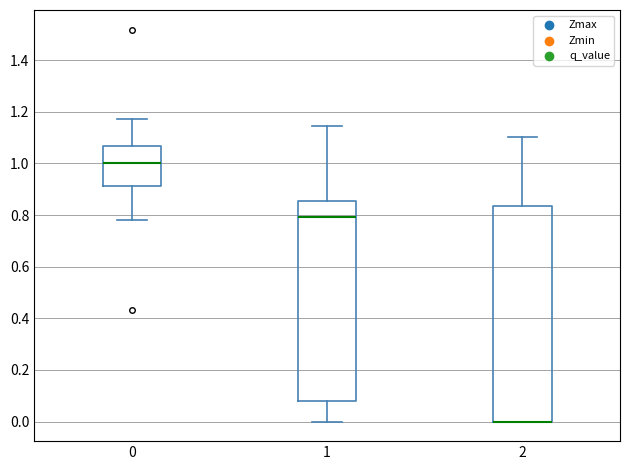

Where does the upper whisker of the box at x = 0 end on the y-axis? The values are not printed on the chart, so give them approximately, as read against the axis.

1.18